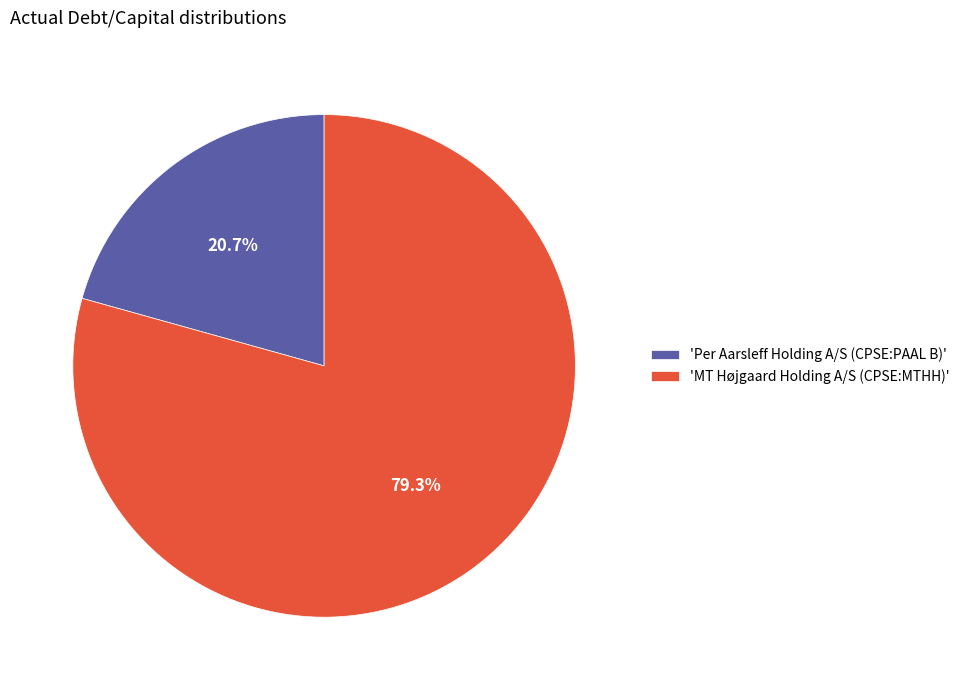

Rank the categories by value from highest to lowest.

'MT Højgaard Holding A/S (CPSE:MTHH)', 'Per Aarsleff Holding A/S (CPSE:PAAL B)'